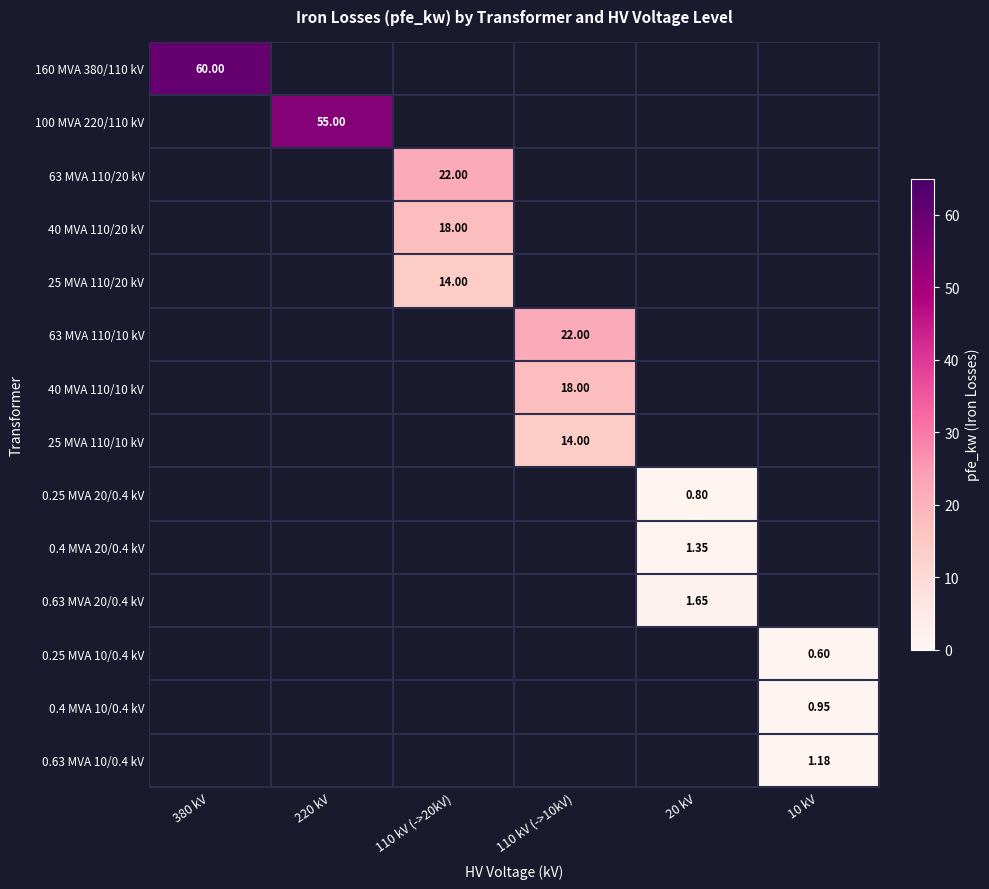

Which series has the largest range (max minus min)?

160 MVA 380/110 kV